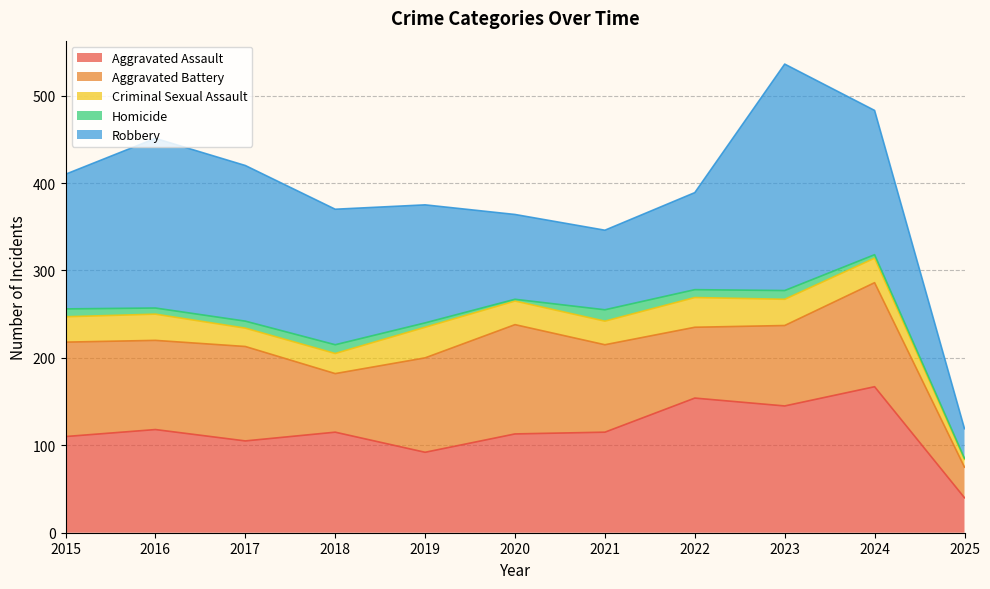

How many distinct data groups are displayed?

5